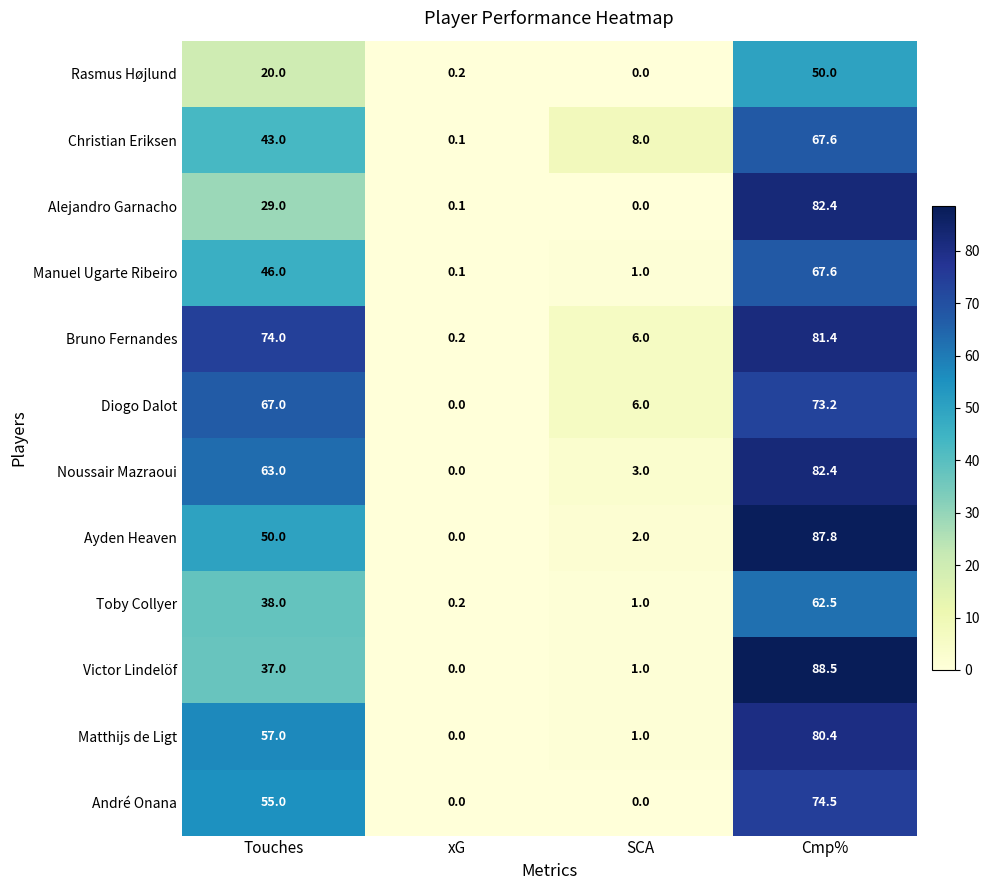

What is the spread (max minus min) of values at xG?

0.2